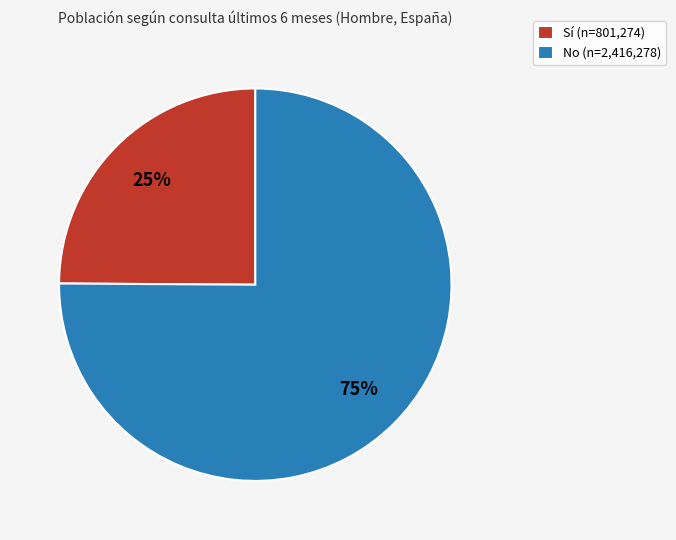

The Sí slice represents 25% of the pie. True or false?

True